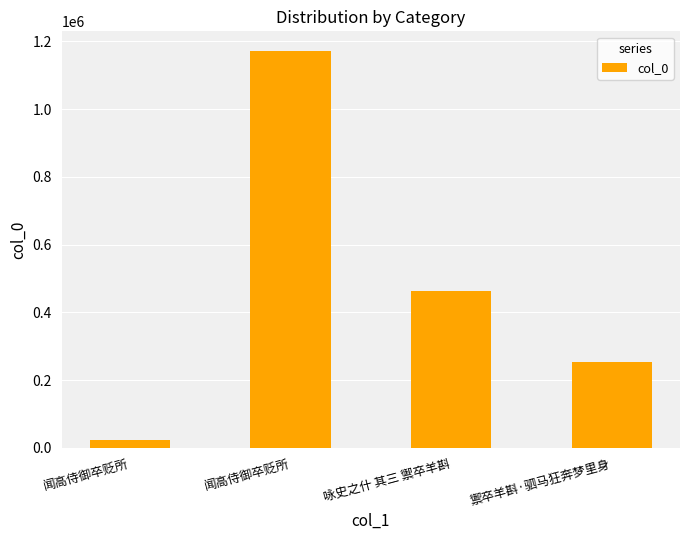

What is the greatest value displayed?

1171358